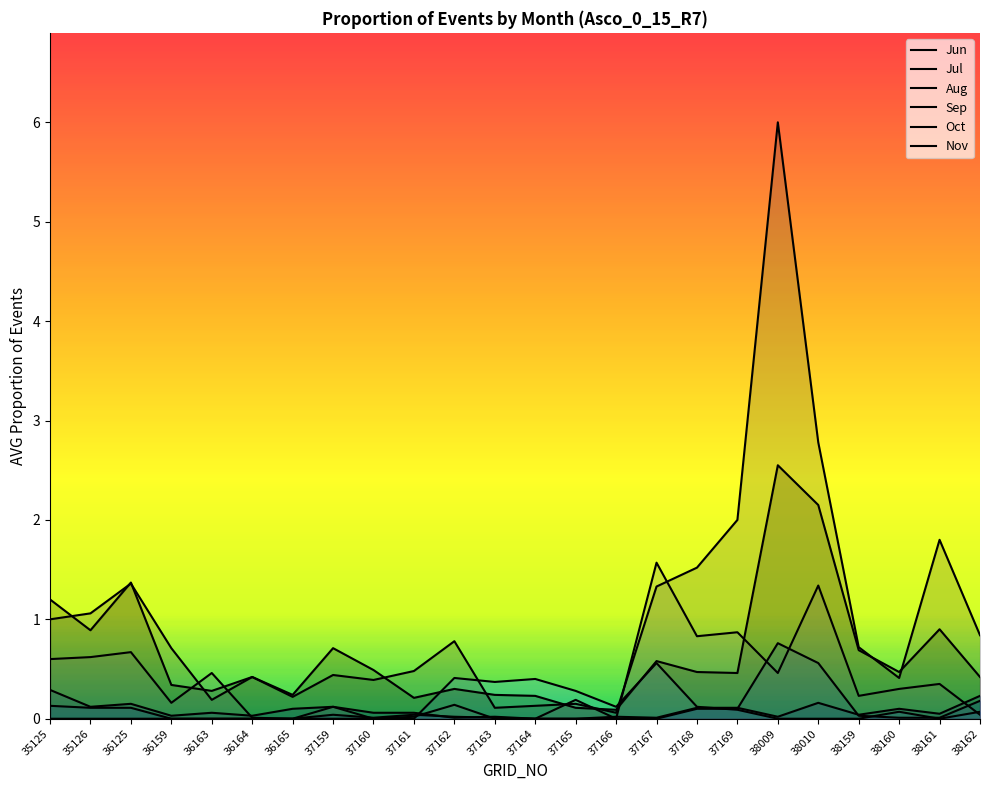

Where is Oct nearest to the value 3?

38010